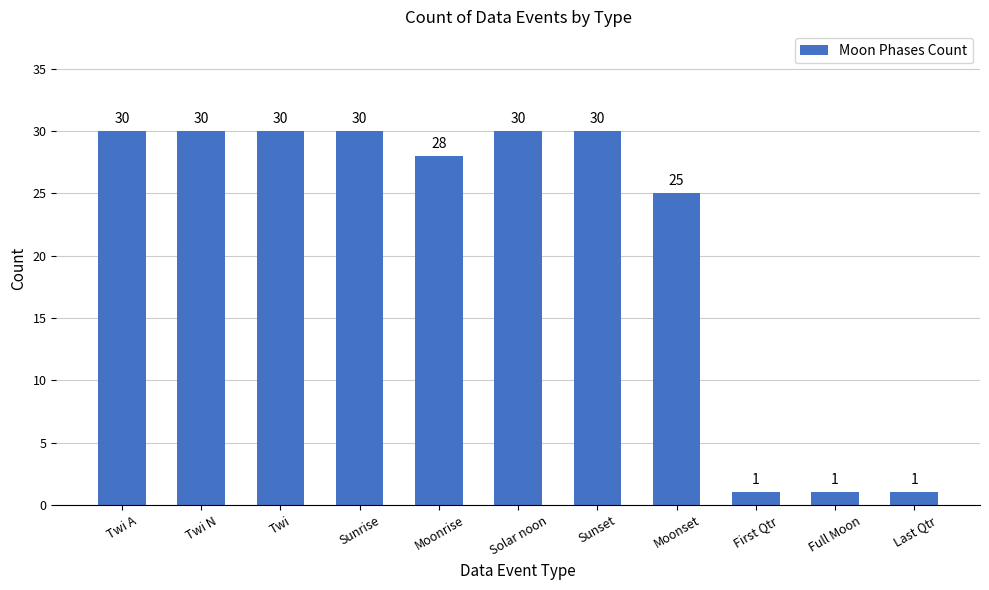

What is the change in value from Sunrise to First Qtr?

-29